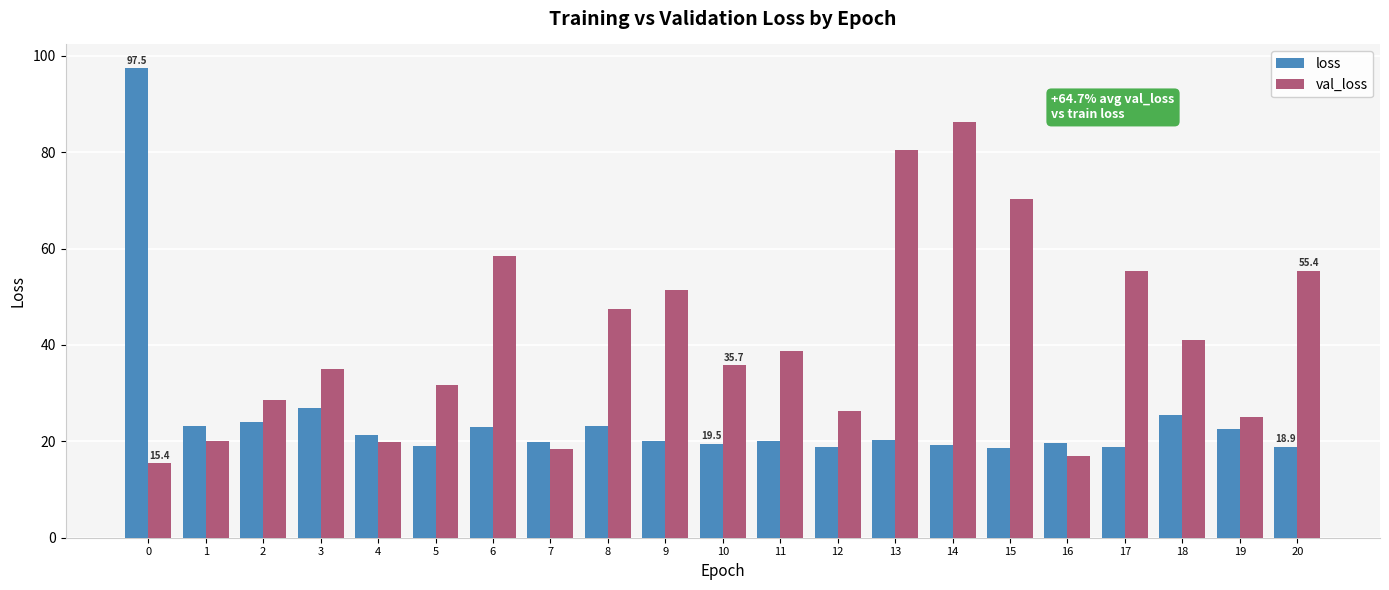

How many bars are there in each group?

2